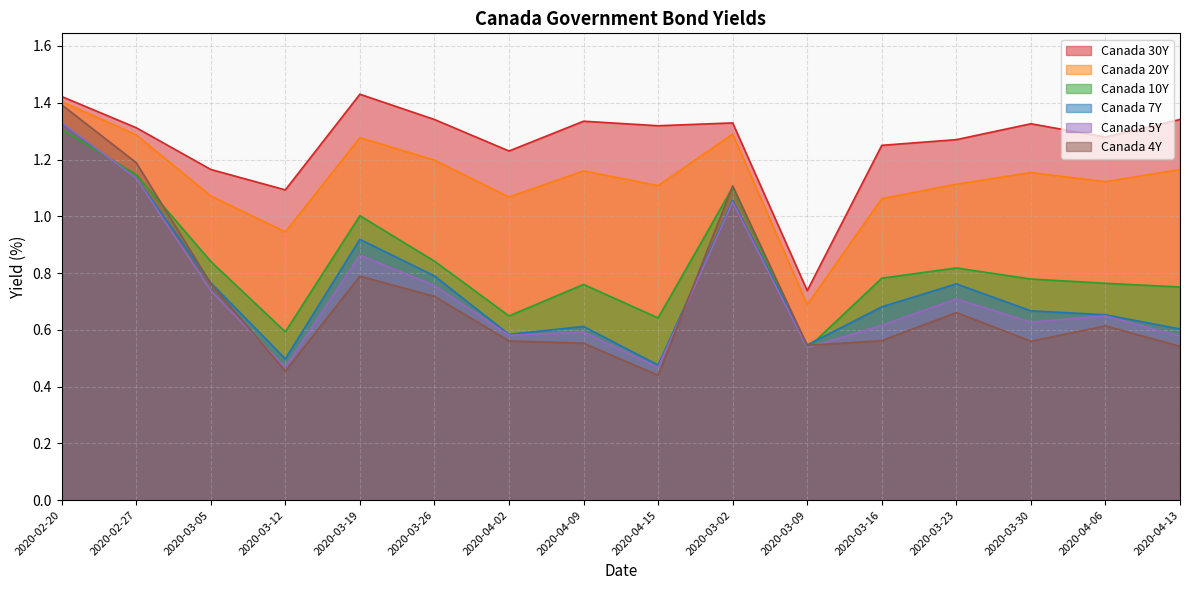

Between 2020-04-06 and 2020-03-23, which is larger?

2020-04-06